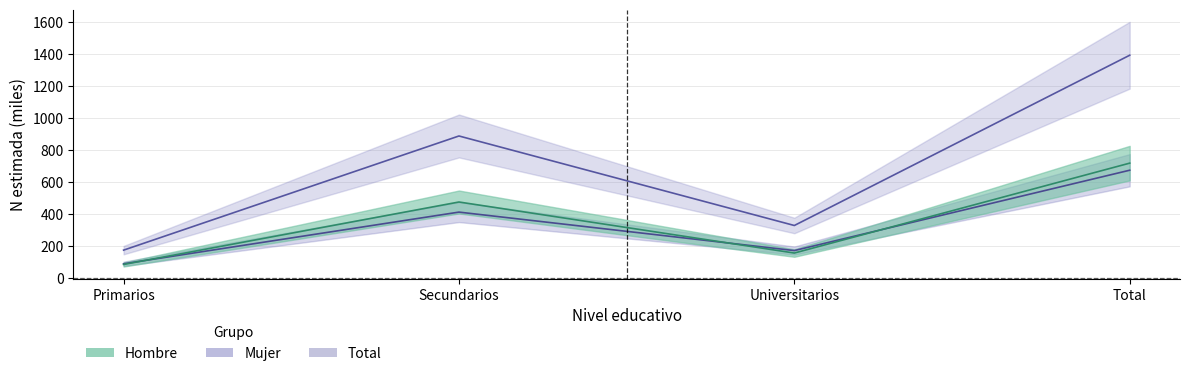

True or false: Hombre_n and Total_n intersect in this chart.

False